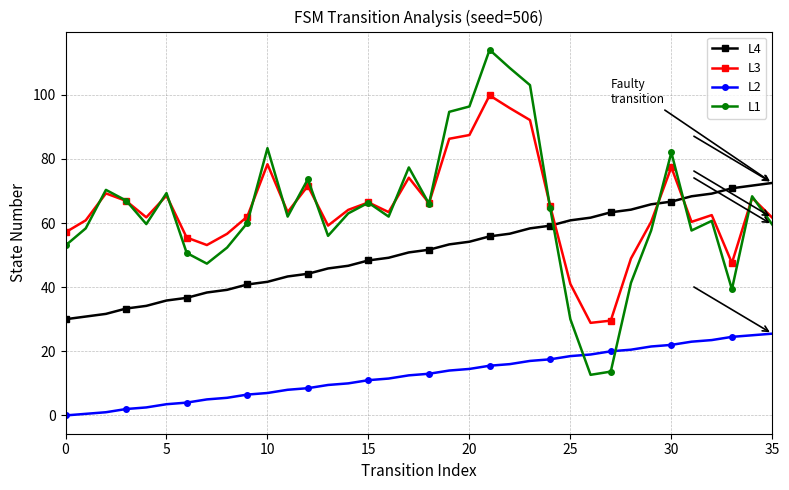

Which series has the widest spread of values?

L1